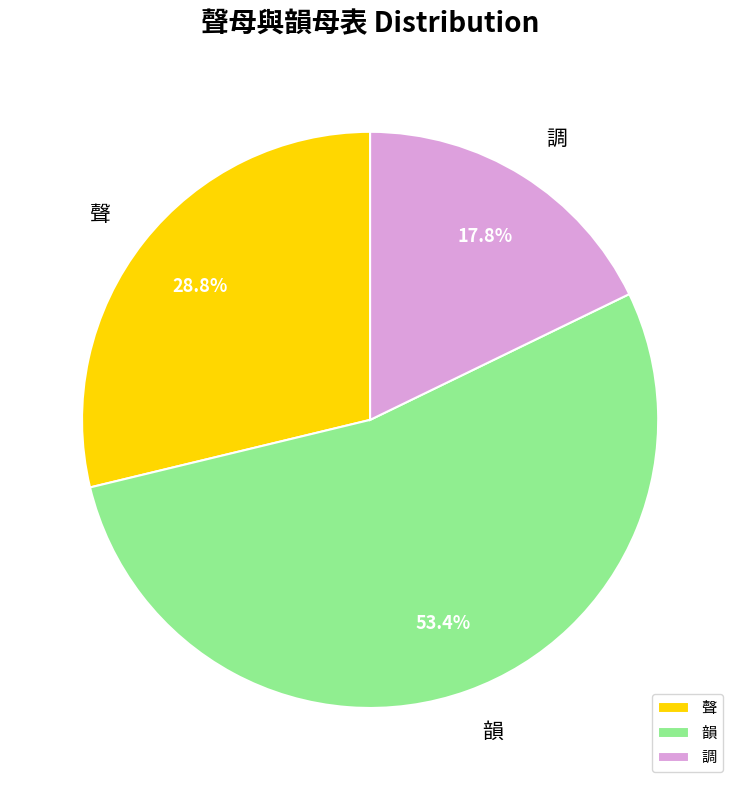

What percentage is the 韻 slice, to the nearest percent?

53%